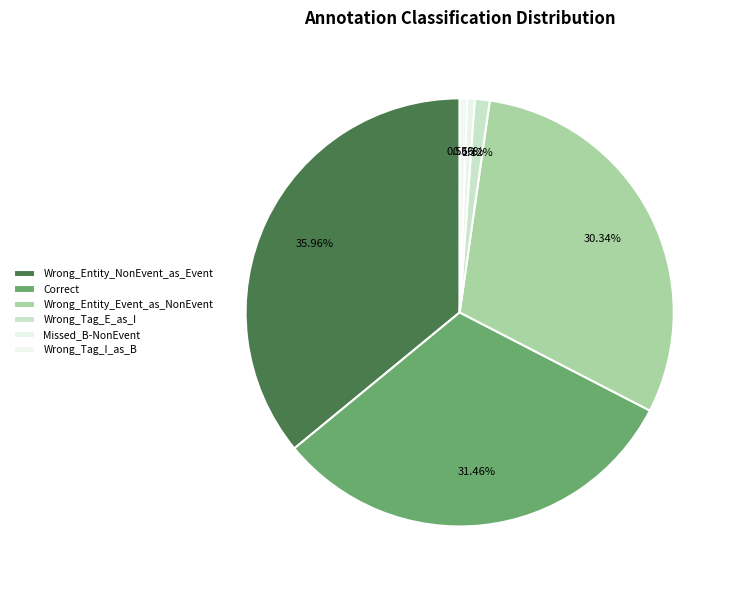

How many segments does this pie chart have?

6